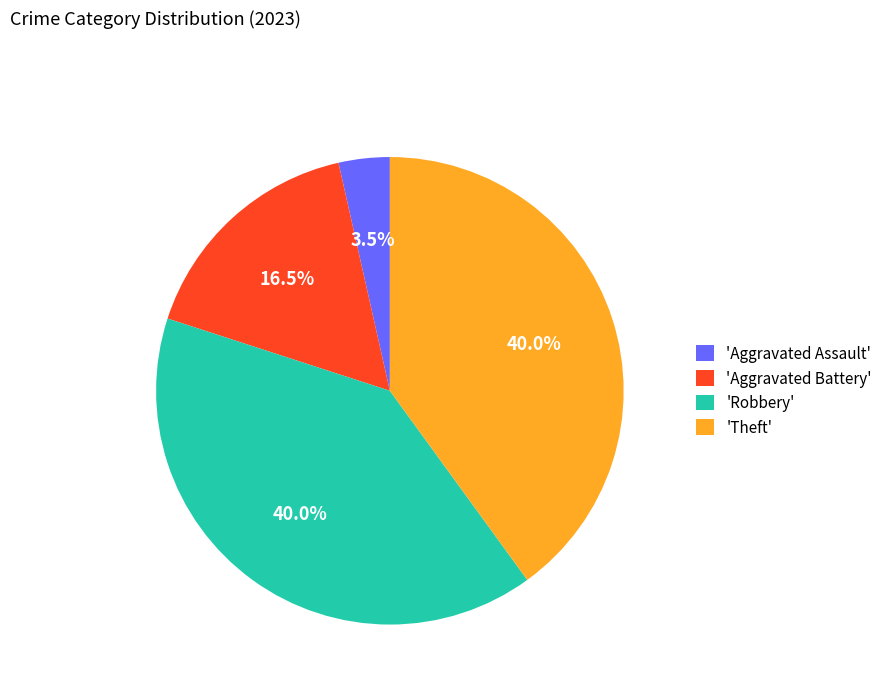

Is the sum of 'Theft' and 'Aggravated Assault' greater than half?

No